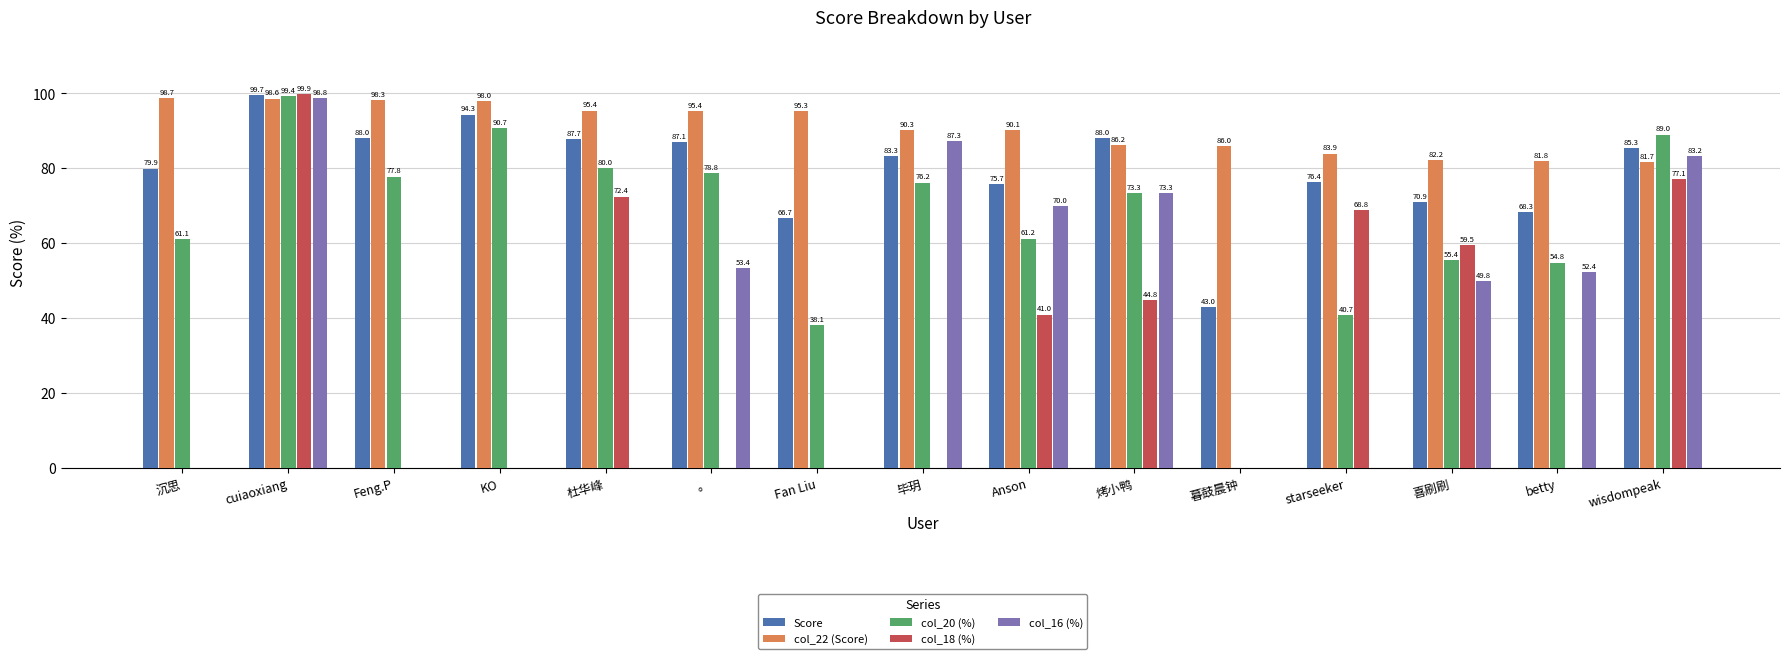

Are the bars horizontal?

No